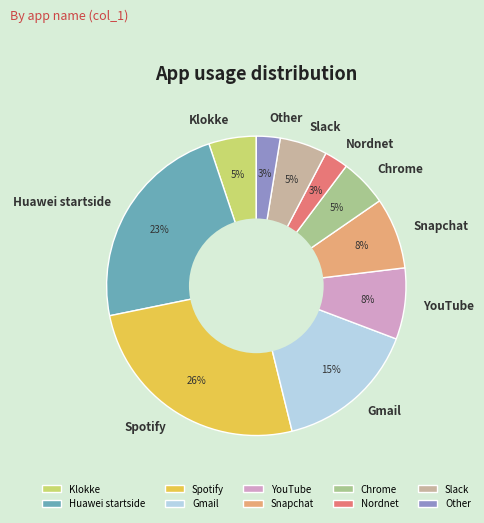

To the nearest percent, what percentage of the pie is Other?

3%